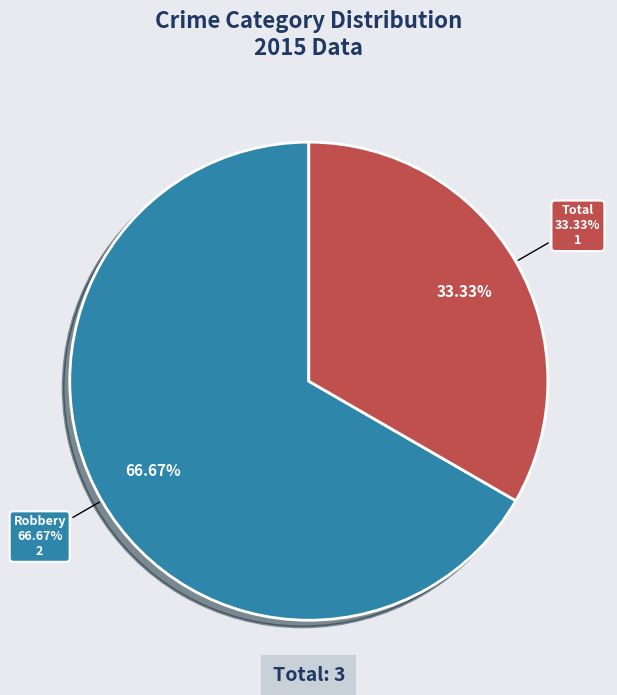

Does any single category account for the majority?

Yes